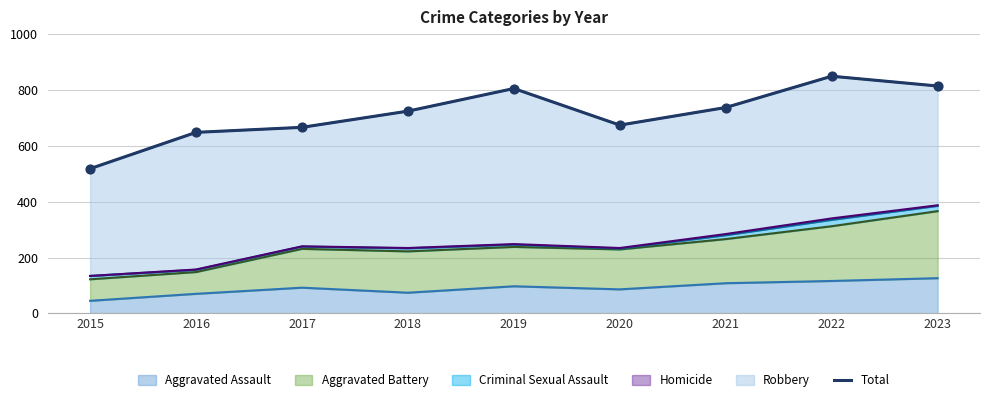

Approximately how many times larger is the value at 2020 compared to 2015?

1.3